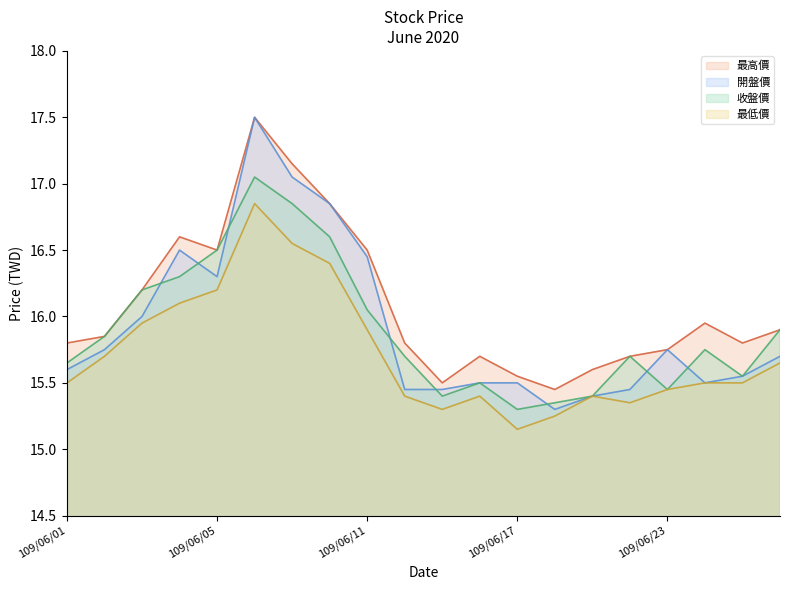

Is it true that 最低價 equals 16.6 at 109/06/09?

True